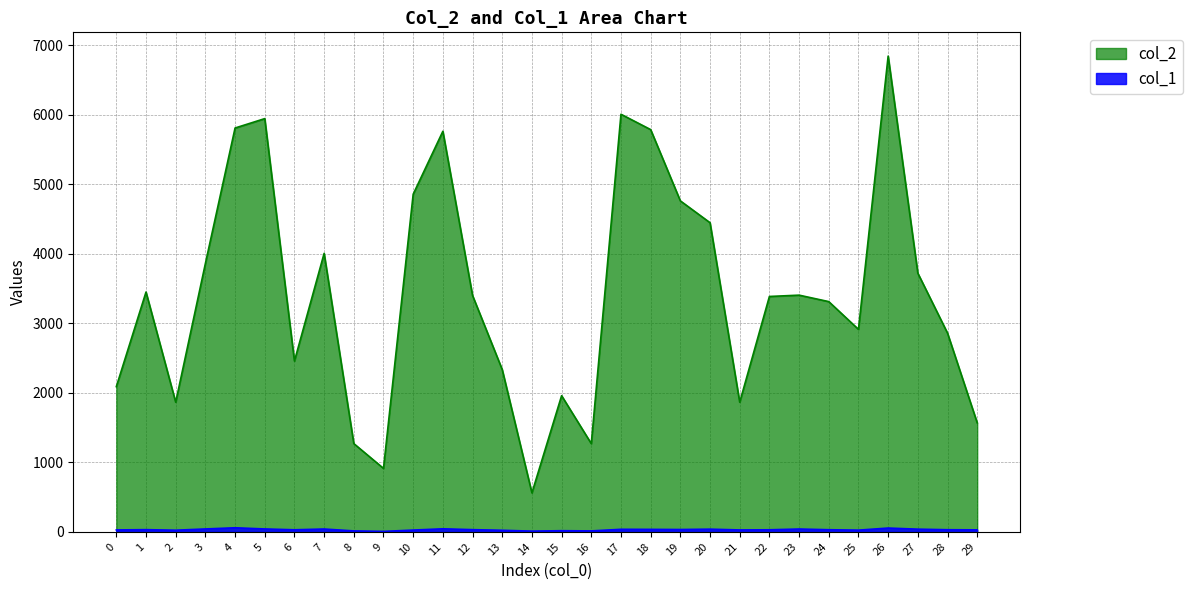

Between 1 and 23, which is larger?

1